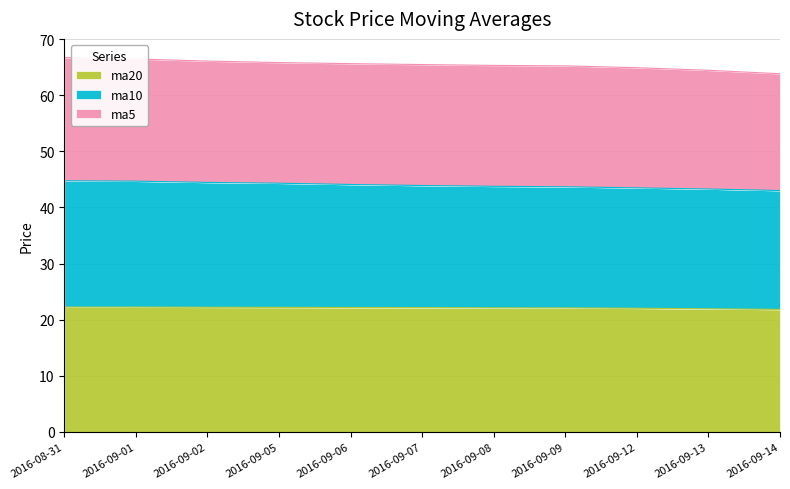

True or false: ma10 and ma20 cross at least once.

False